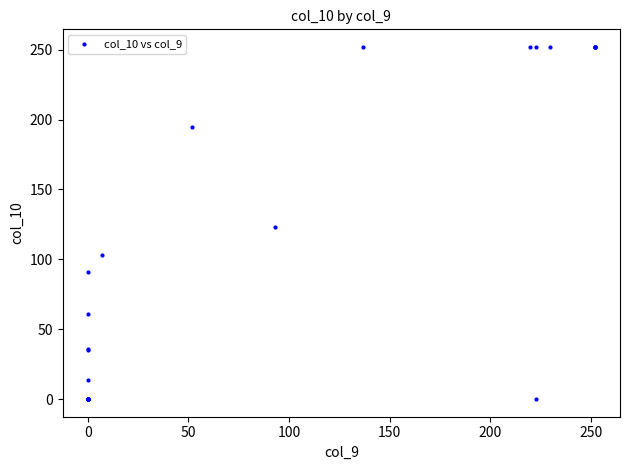

What Y value in the scatter plot is closest to 126?

123